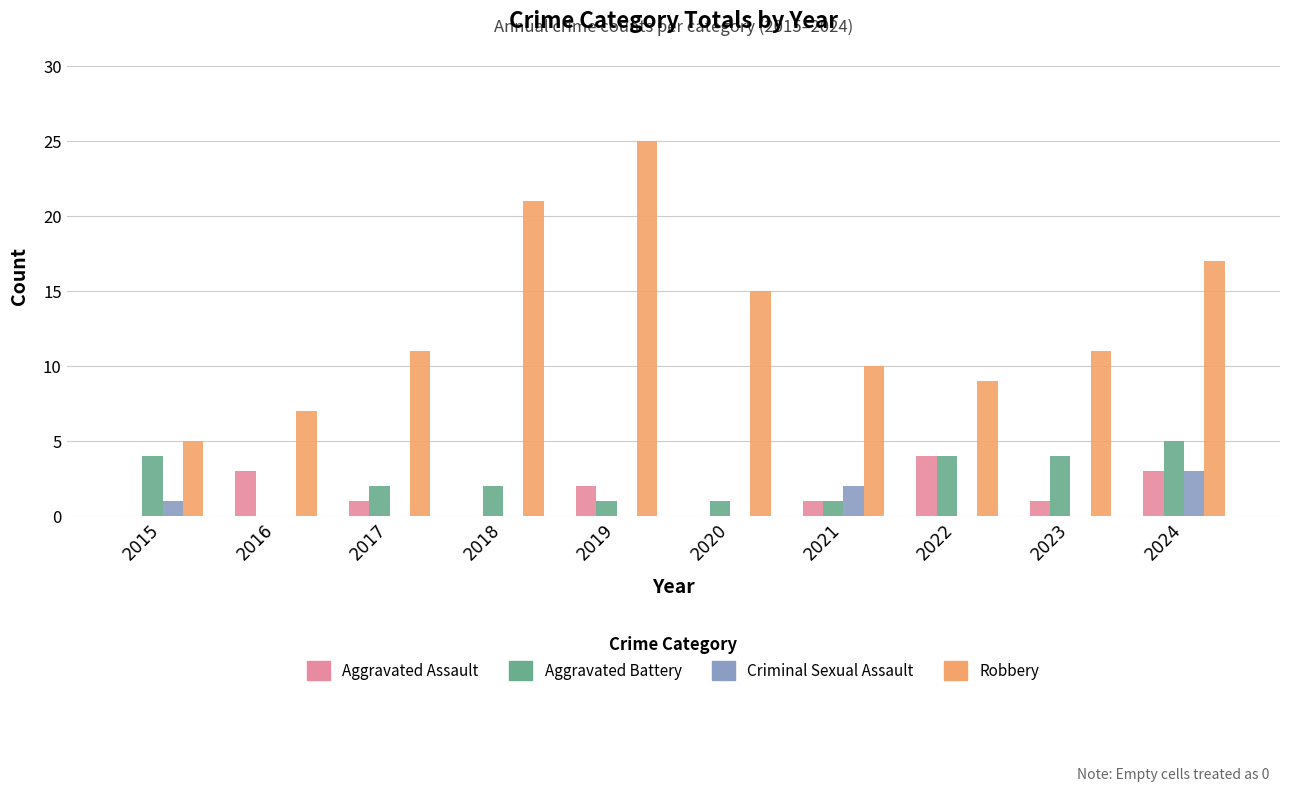

At which category does the chart reach its peak across all series?

2019